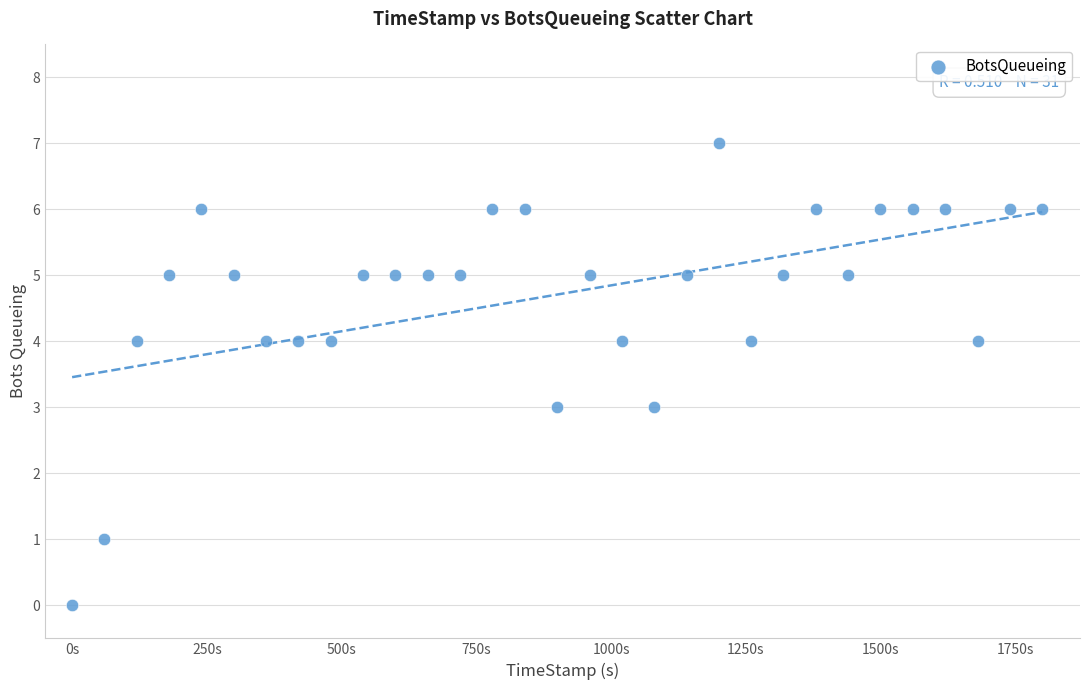

What is the range of Y values (max minus min)?

7